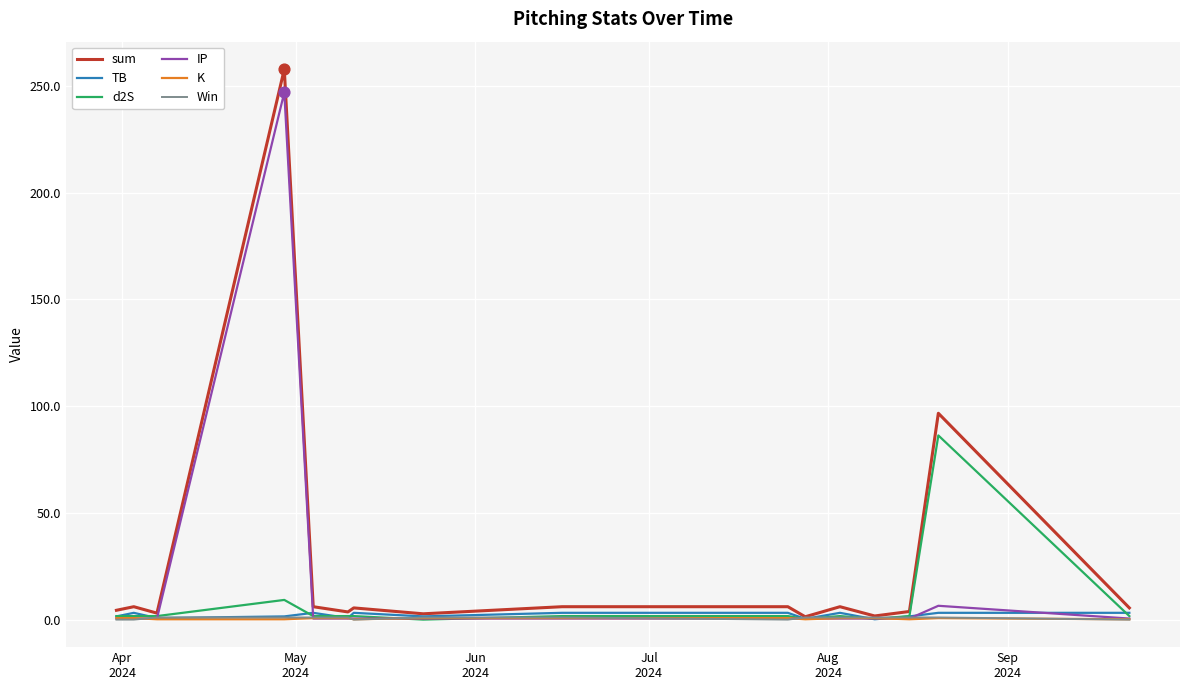

Which series has the widest spread of values?

sum